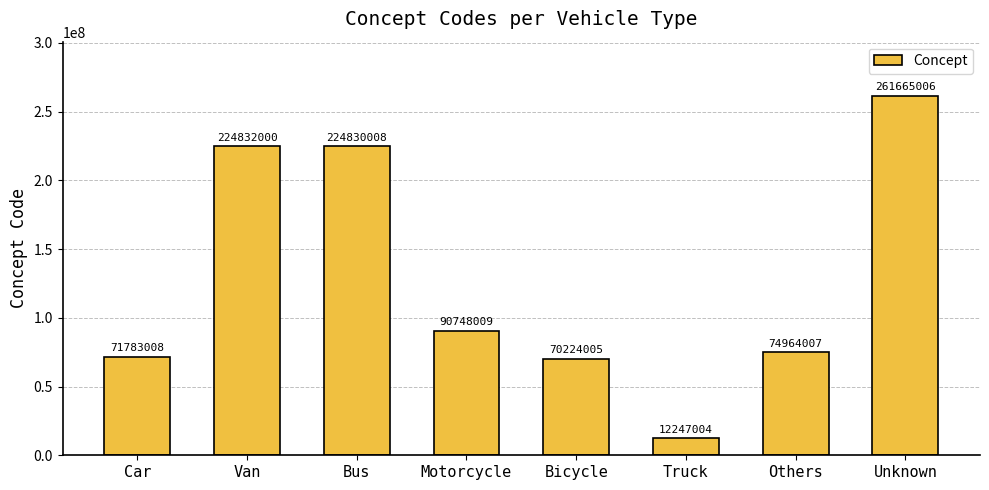

What value does the data have at Car, to the nearest 50?

71783000